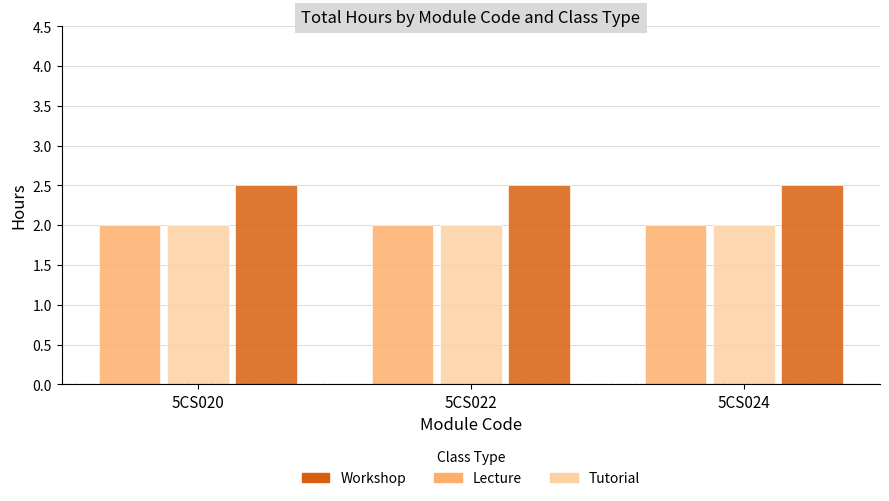

How many bars are there in each group?

3